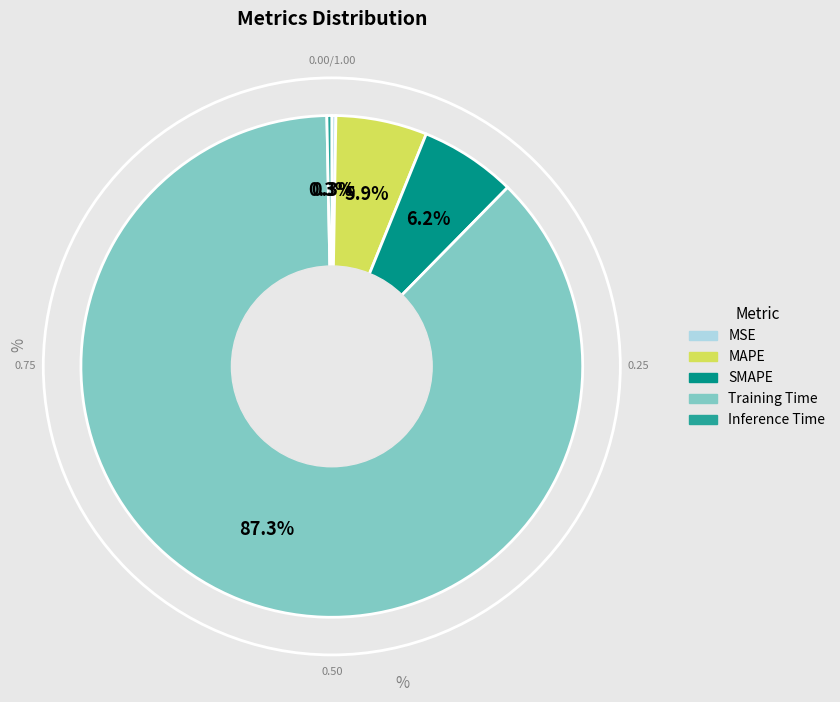

What is the largest slice in the pie chart?

Training Time